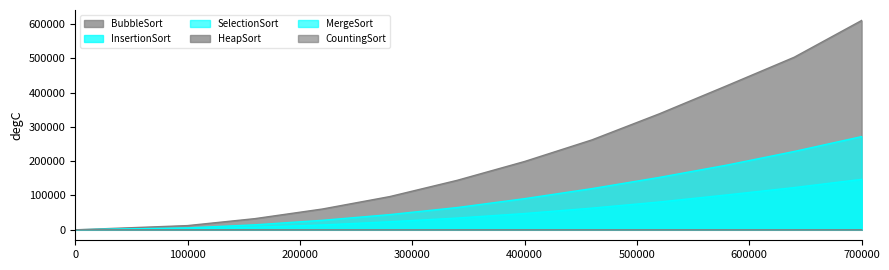

Between 280000 and 700000, which series saw the biggest shift?

BubbleSort